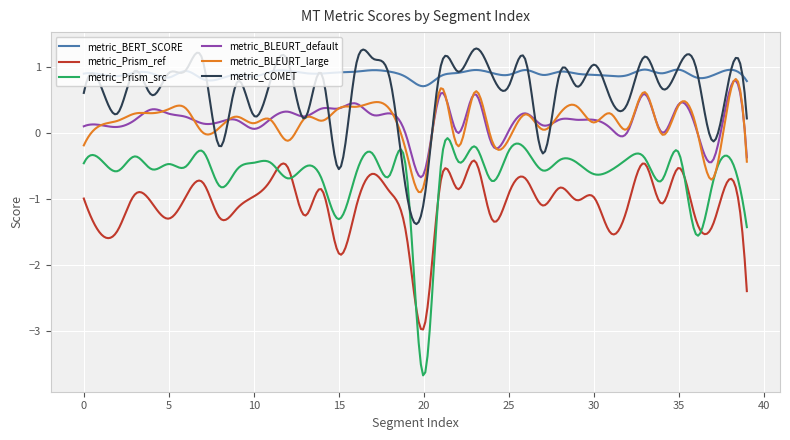

What is the greatest value displayed?

1.3